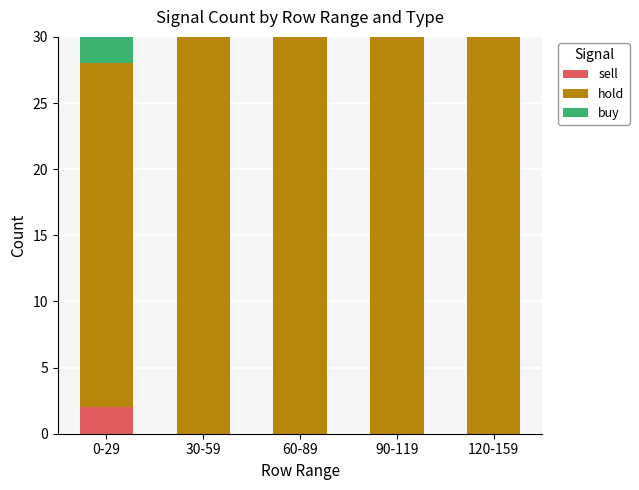

What is the total value across all series at 90-119?

30